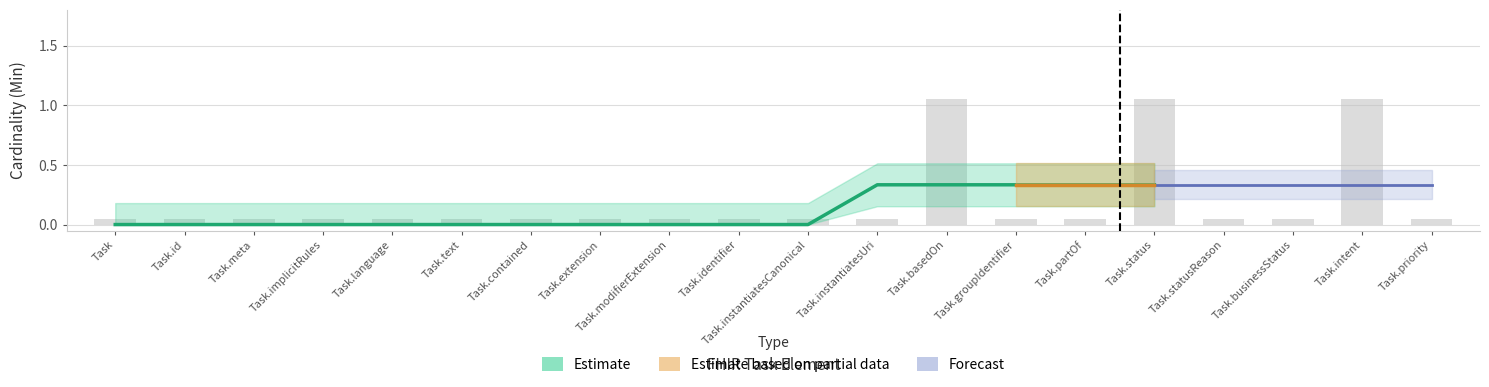

Which has a higher value, Task.priority or Task.instantiatesUri?

Task.priority